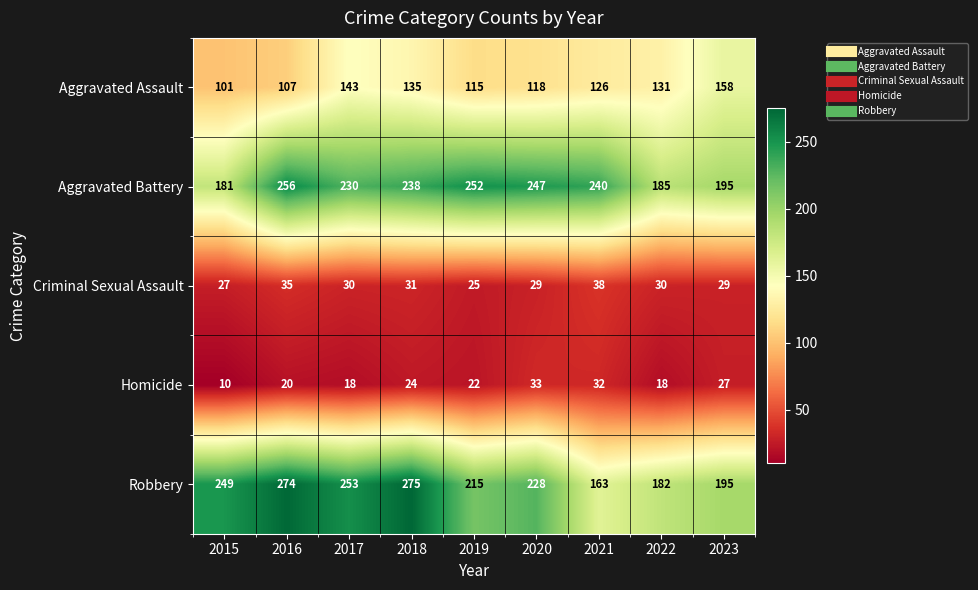

At 2016, list the series in order from largest to smallest.

Robbery, Aggravated Battery, Aggravated Assault, Criminal Sexual Assault, Homicide